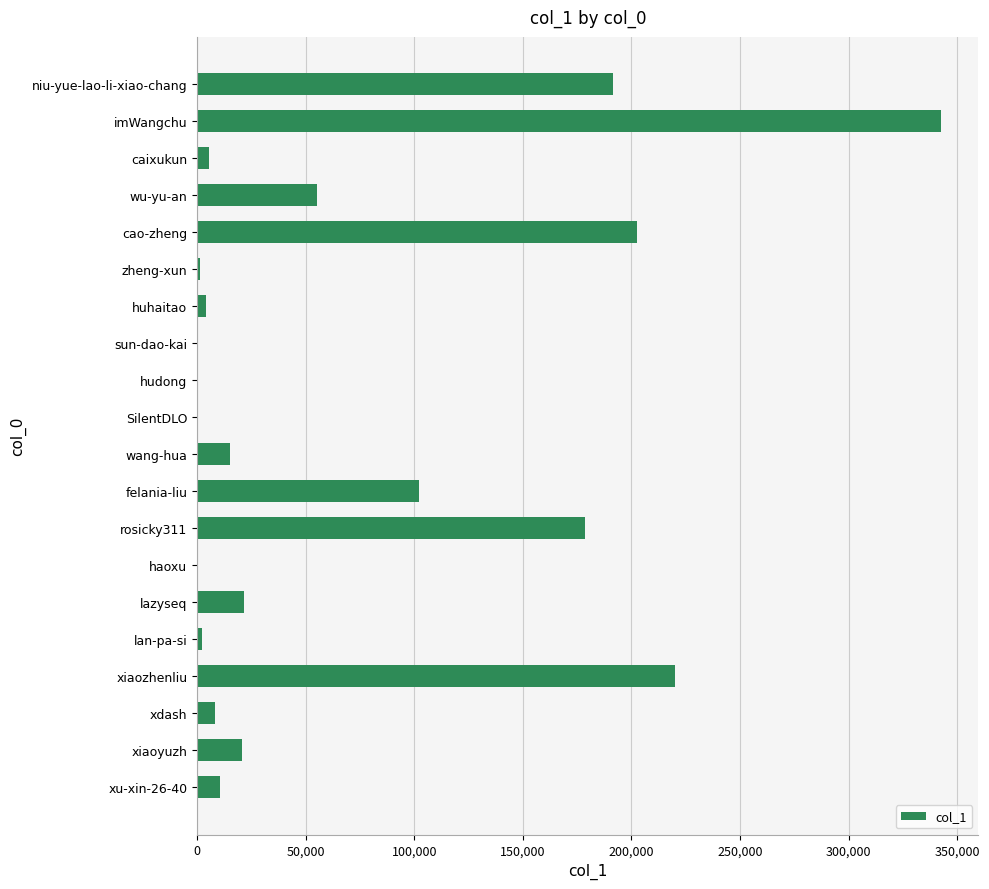

Which category has the highest value across all series?

imWangchu